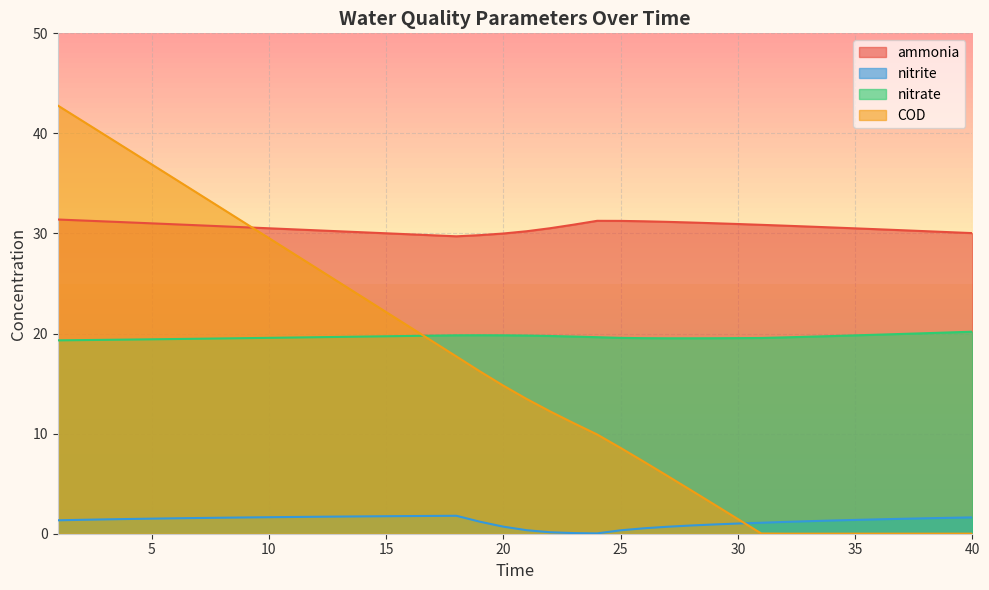

How many times do nitrate and COD cross each other?

1